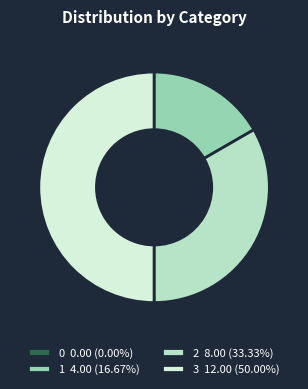

How many slices are in this pie chart?

4